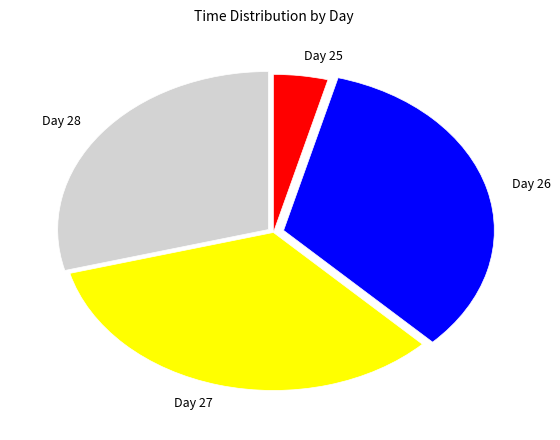

Between Day 28 and Day 25, which is larger?

Day 28